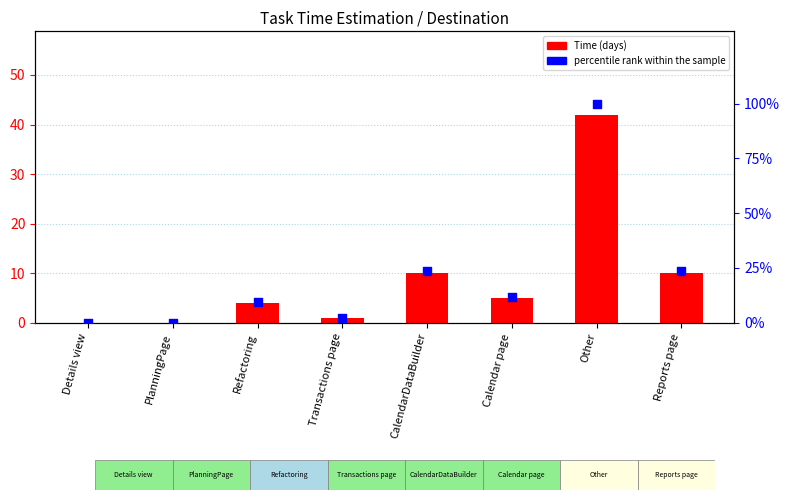

Which series contains the highest Y value?

percentile rank within the sample